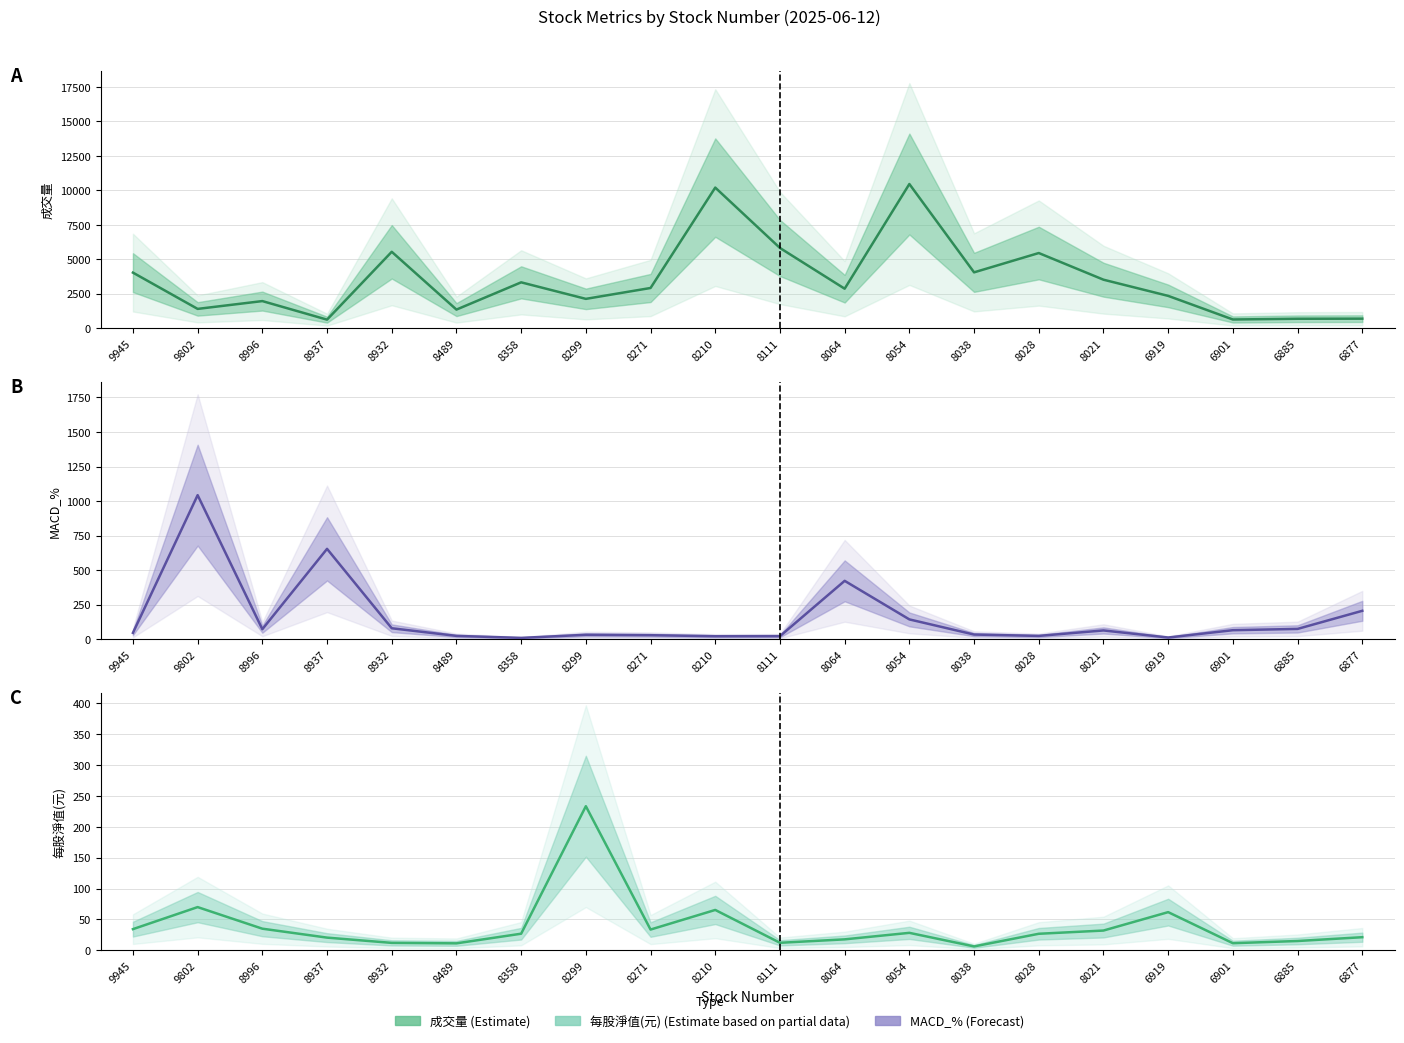

Read the MACD_% value at 8028.

24.1